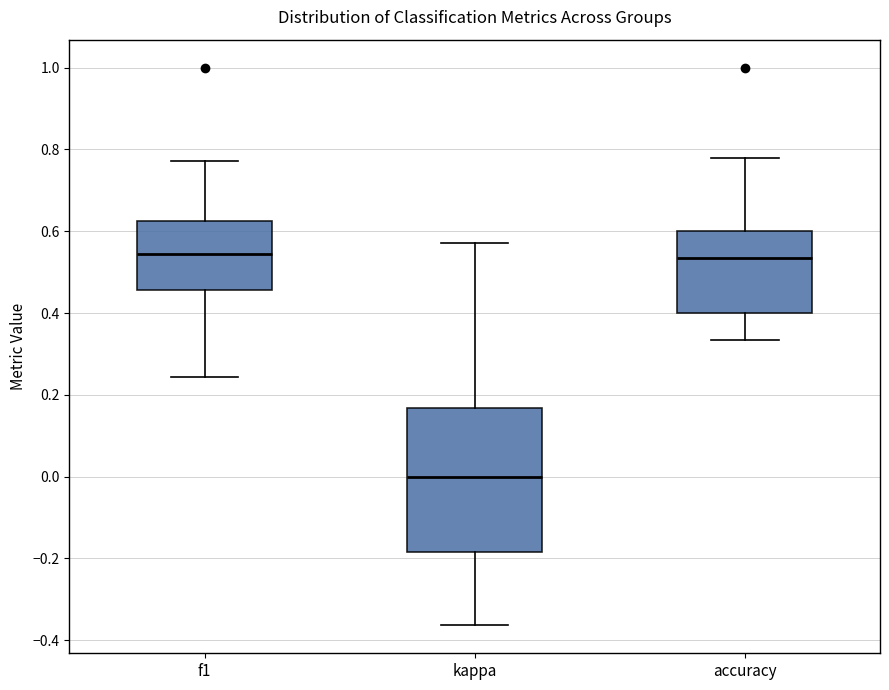

Where is the lower edge of the box for accuracy on the y-axis? The values are not printed on the chart, so give them approximately, as read against the axis.

0.40